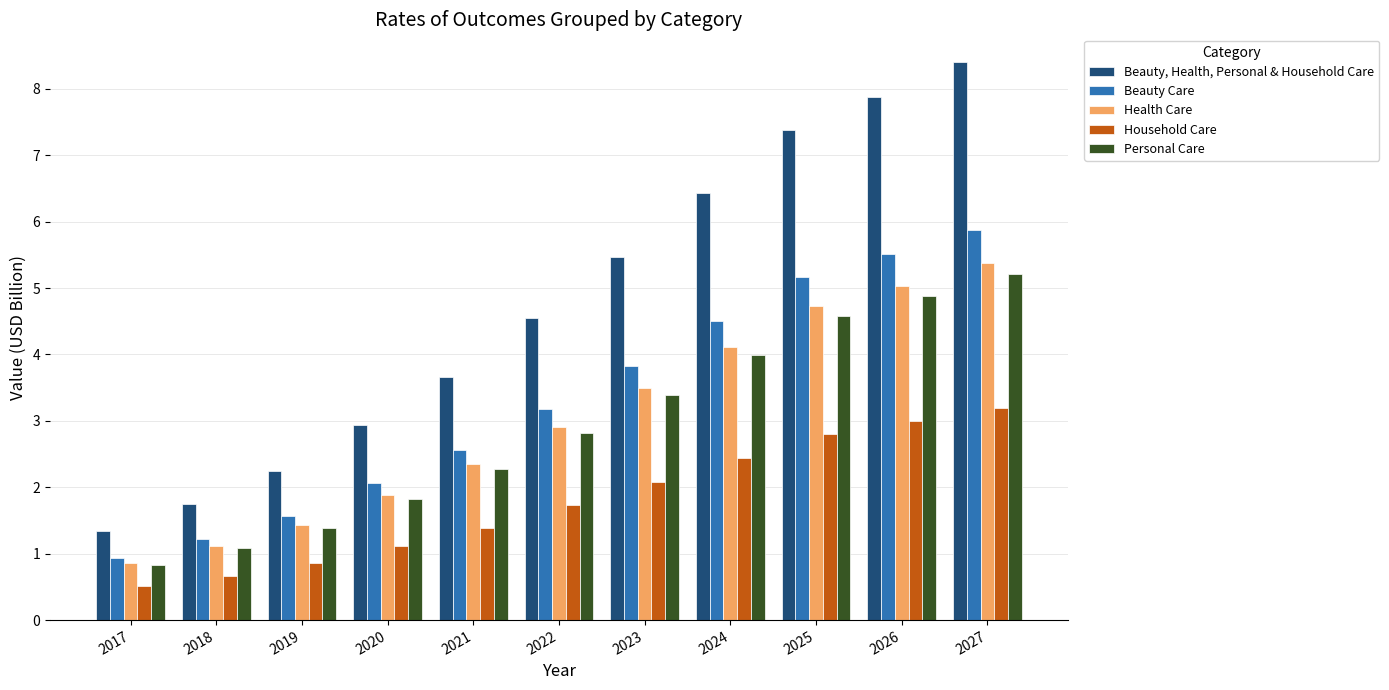

What is the sum of the Household Care values at 2019 and 2027?

4.0